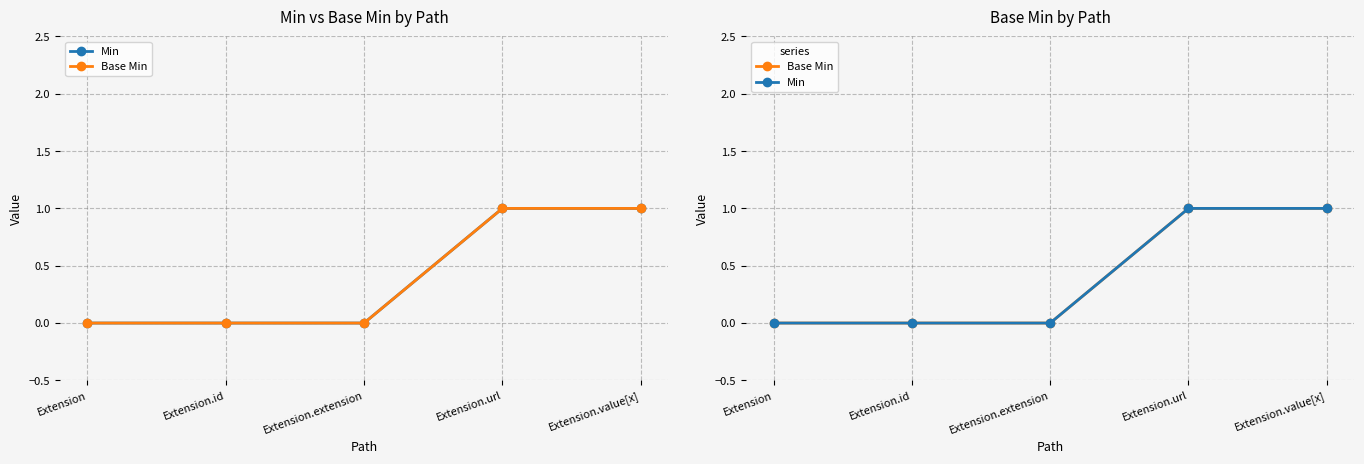

List the labels in order of Base Min value, largest first.

Extension.url, Extension.value[x], Extension, Extension.id, Extension.extension